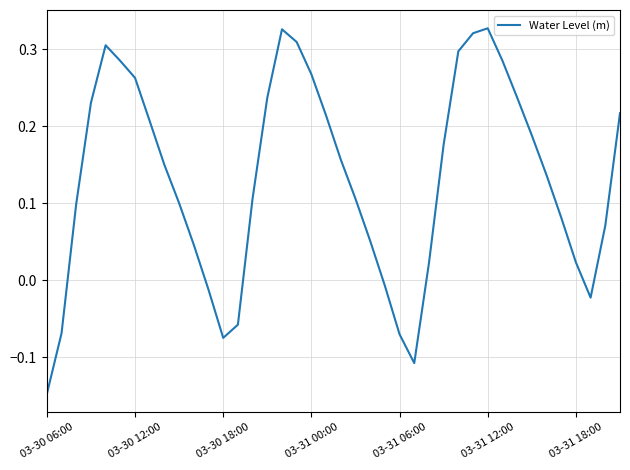

What is the difference between the maximum and minimum values?

0.5